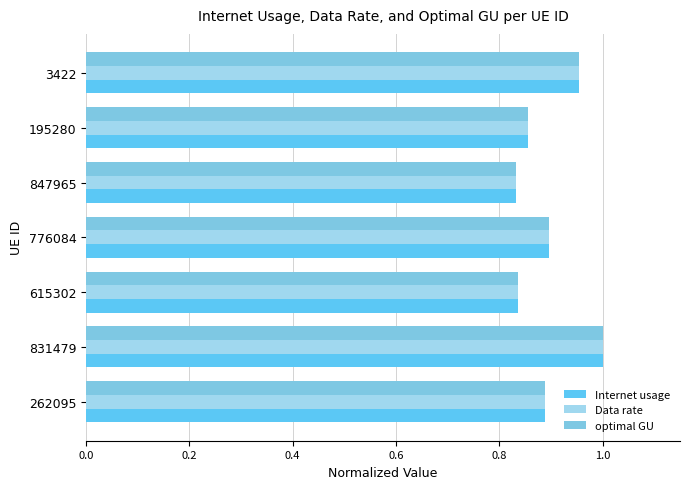

What is the difference between the maximum and second lowest values in the Internet usage series?

0.2